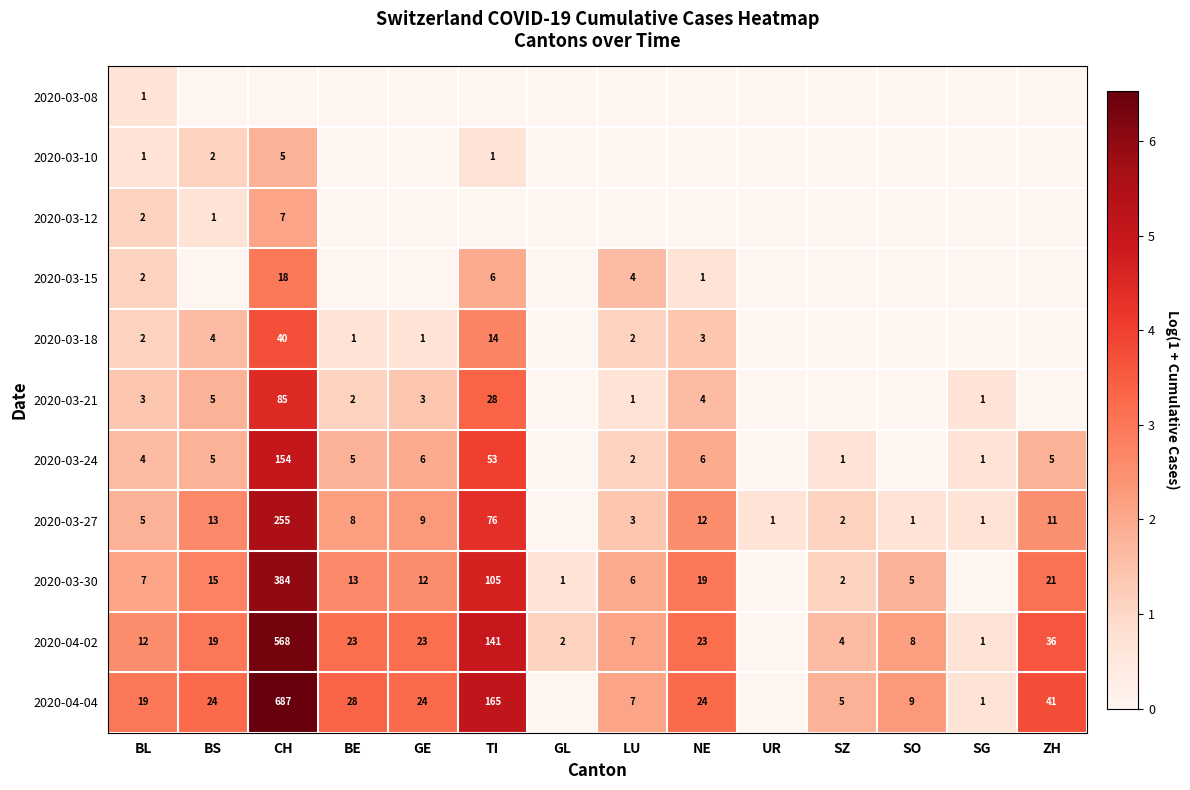

What is the difference between the 2020-04-02 values at ZH and SO?

28